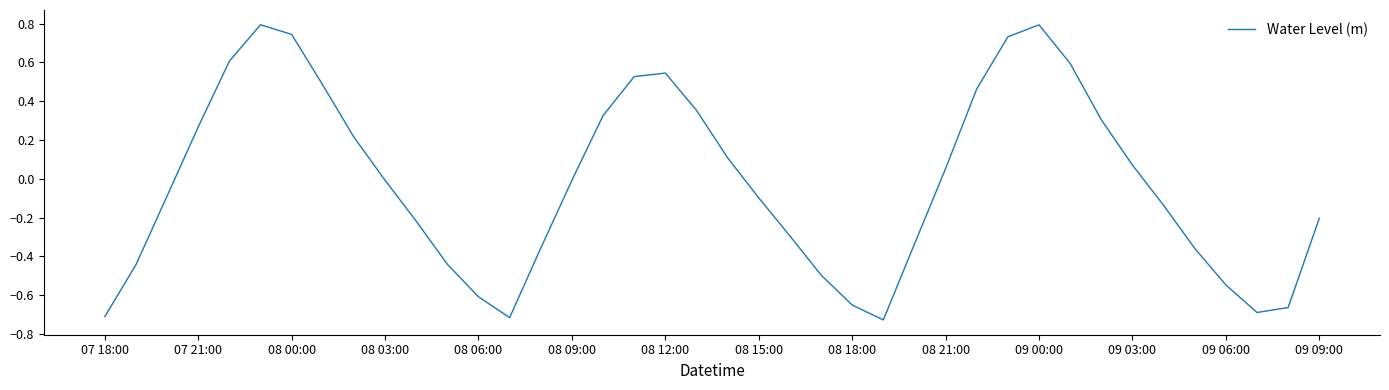

What is the difference between the maximum and minimum values?

1.5